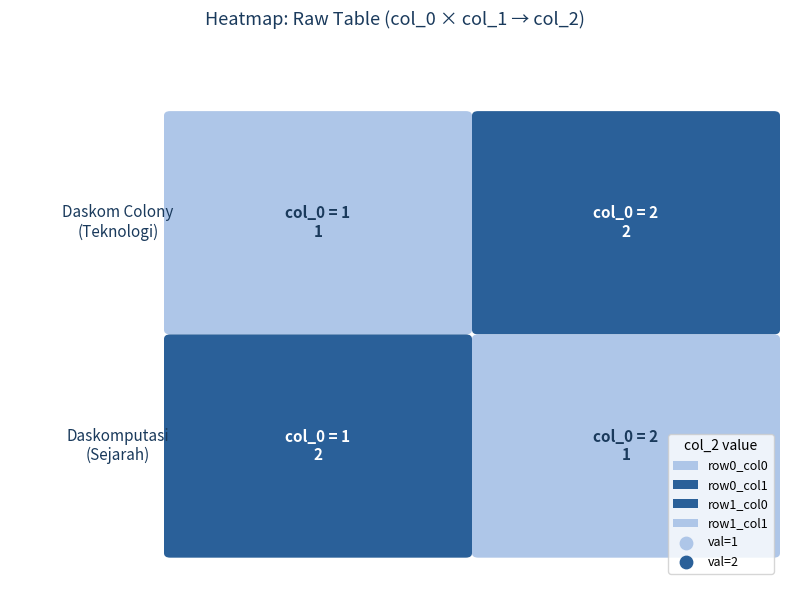

What is the total value across all series at 1?

3